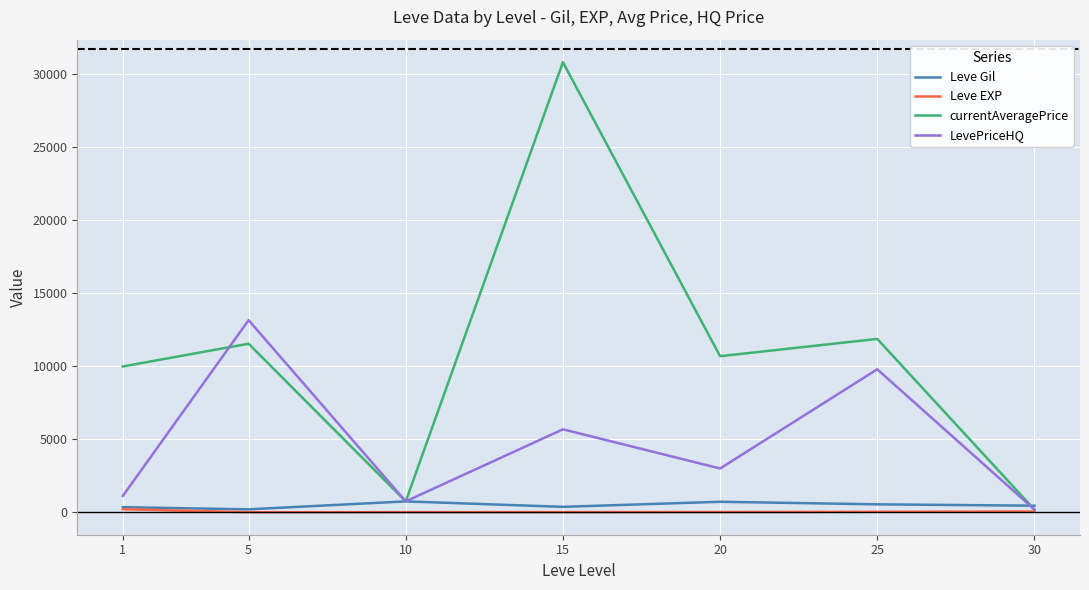

Which series has the widest spread of values?

currentAveragePrice